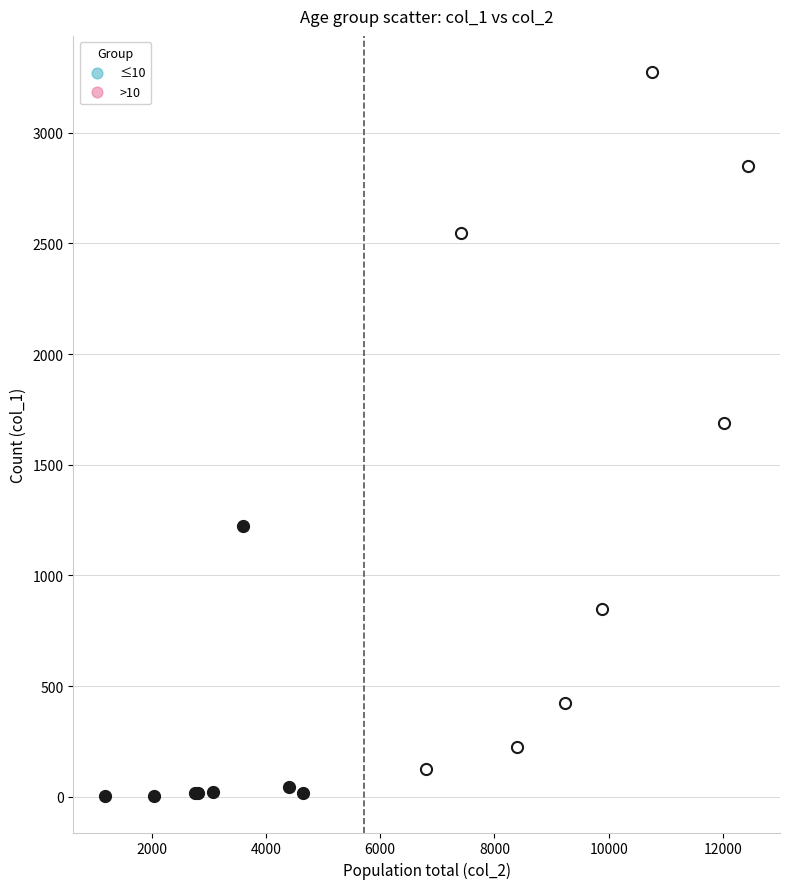

Which series contains the highest Y value?

>10